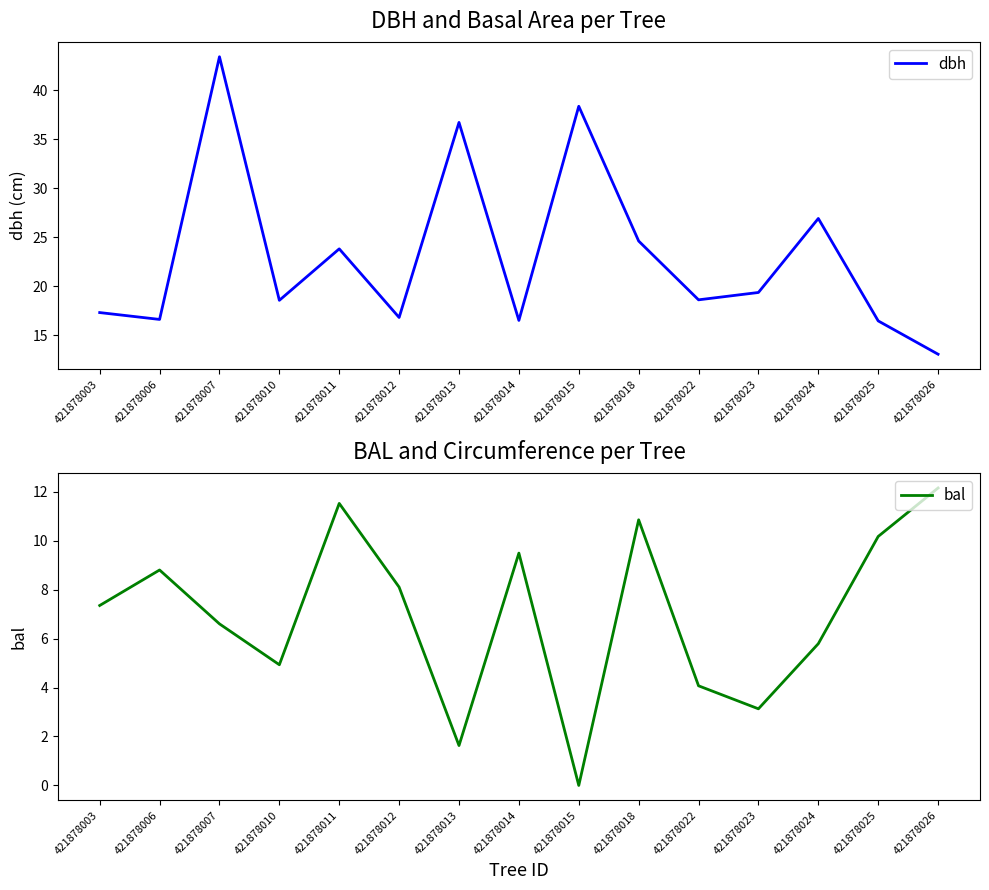

What is the sum of the bal values at 421878014 and 421878024?

15.3